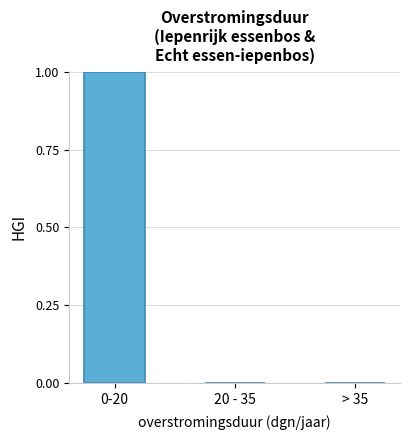

Reading left to right, extract all data points from this chart.

0-20=1	20 - 35=0	> 35=0